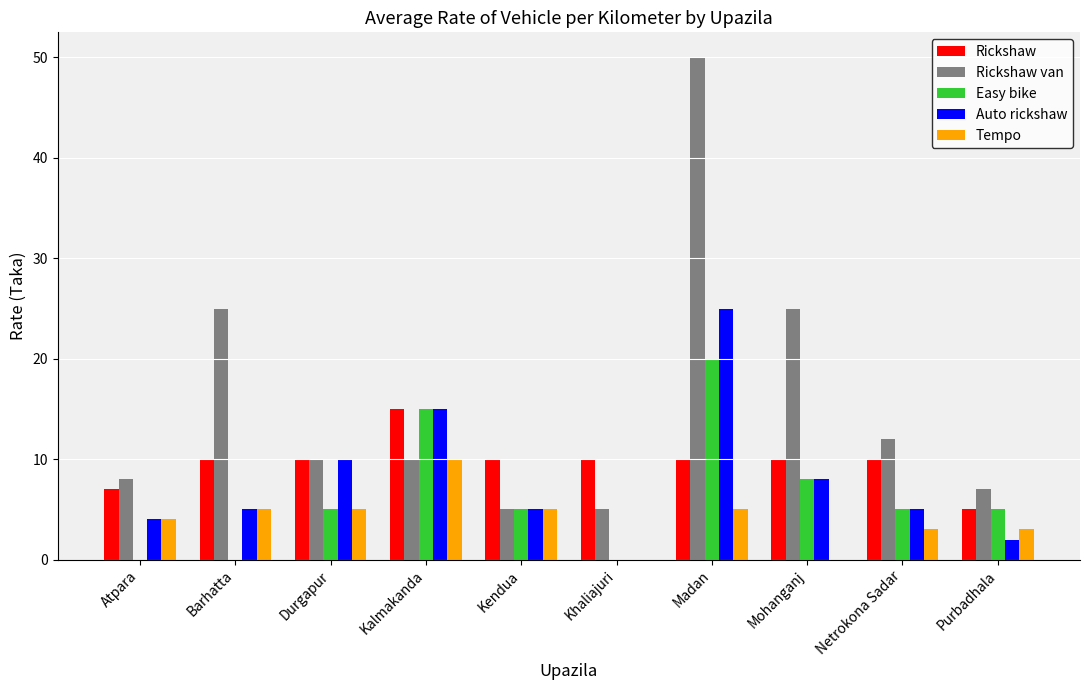

Between Atpara and Kalmakanda, which series saw the biggest shift?

Easy bike